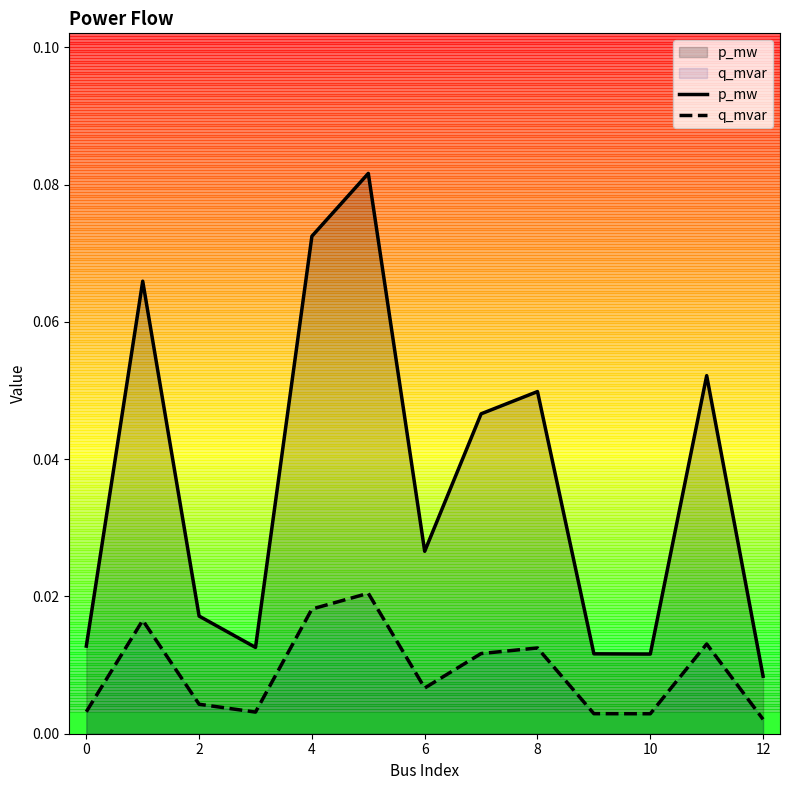

Does the chart display data point markers on the line(s)?

No